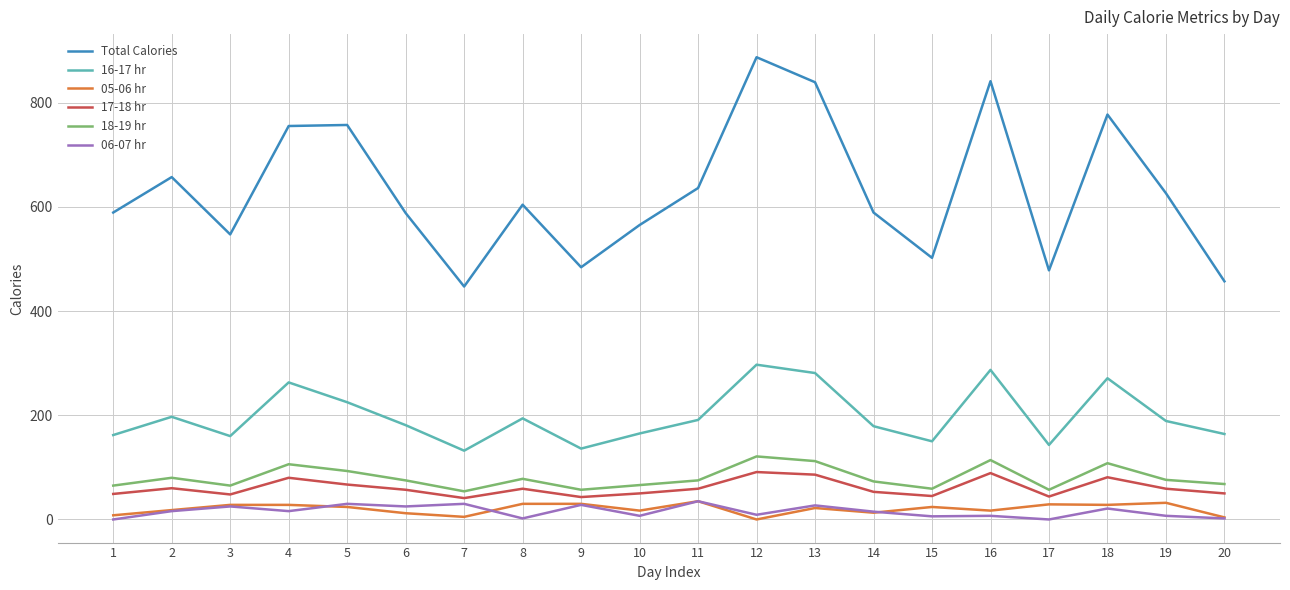

Is it true that 17-18 hr equals 59 at 19?

True